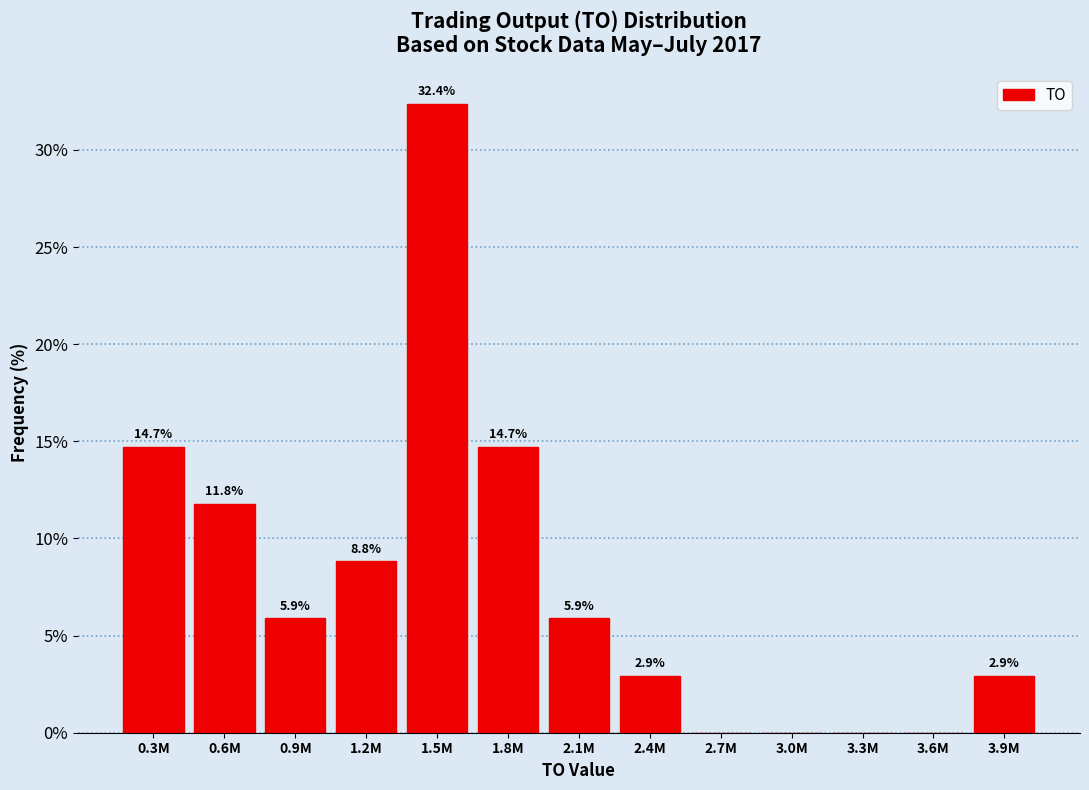

Reading right to left, what are all the values shown in this chart?

3.9M=2.9	3.6M=0.0	3.3M=0.0	3.0M=0.0	2.7M=0.0	2.4M=2.9	2.1M=5.9	1.8M=14.7	1.5M=32.4	1.2M=8.8	0.9M=5.9	0.6M=11.8	0.3M=14.7